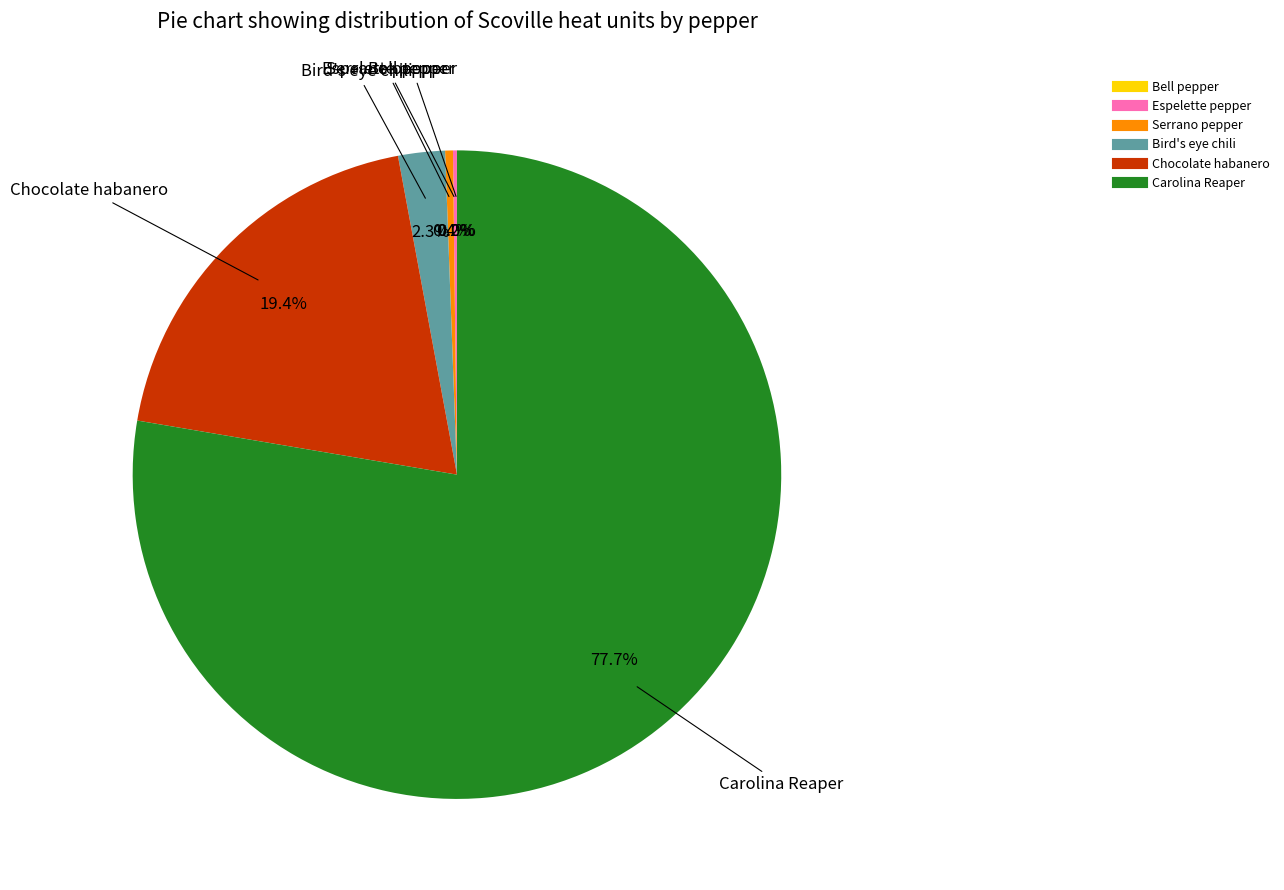

To the nearest percent, what portion does Carolina Reaper represent?

78%